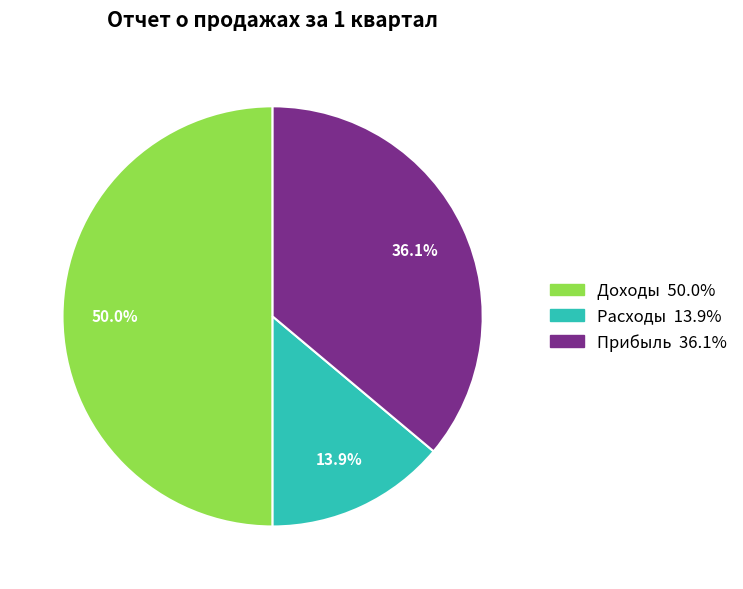

Does Прибыль account for over 50% of the chart?

No